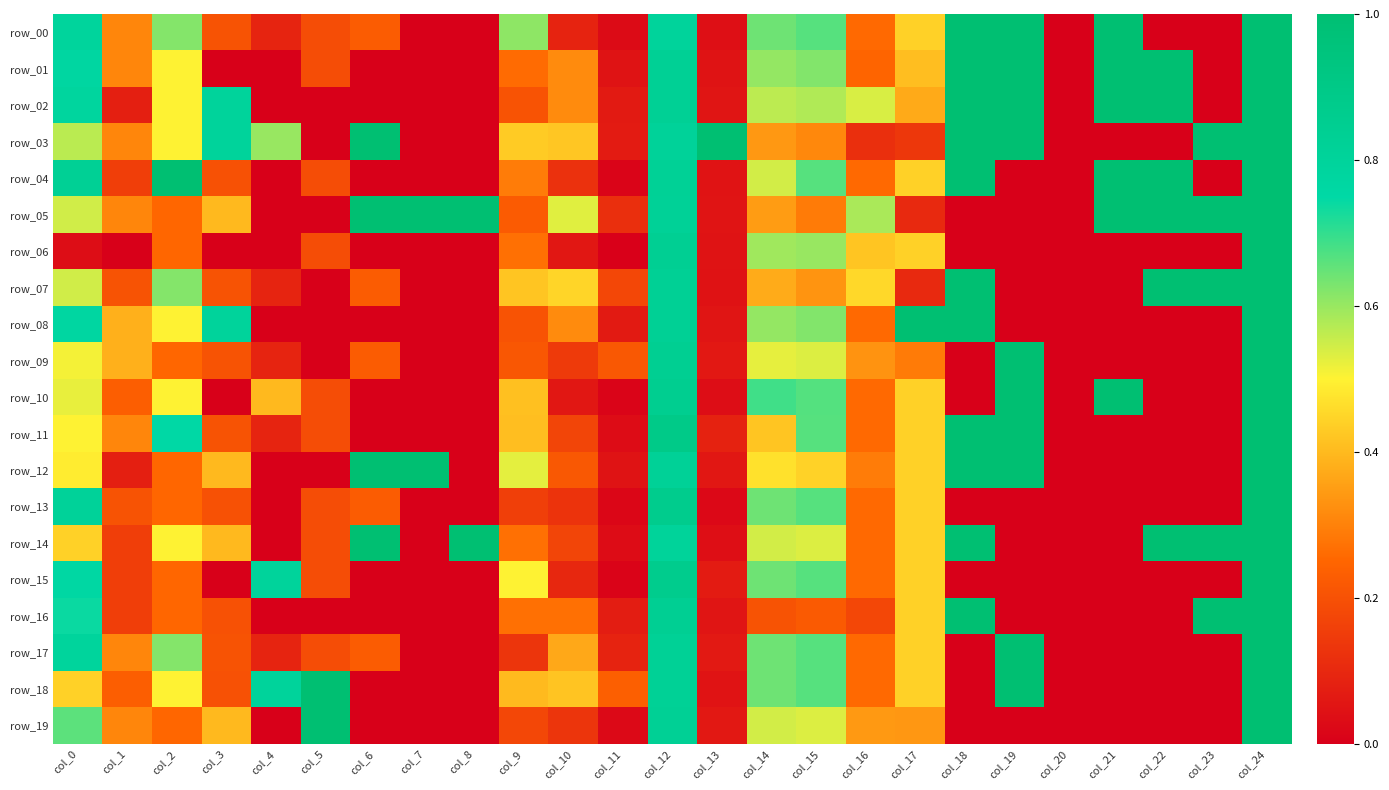

At how many categories does at least one series exceed 0?

24